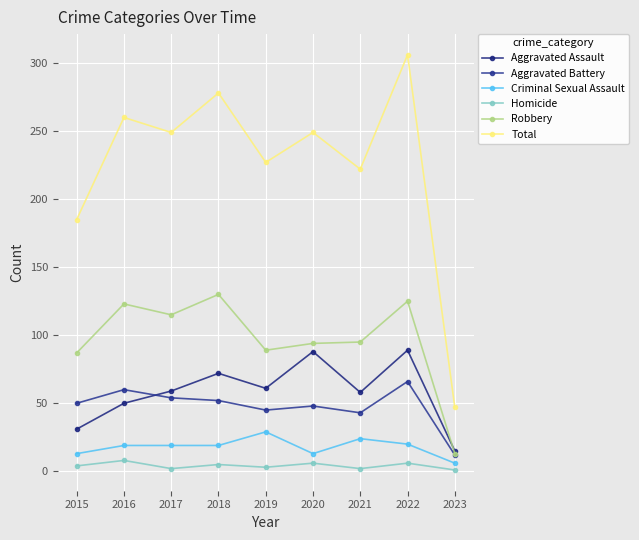

Where does the Homicide series first go above 4?

2016